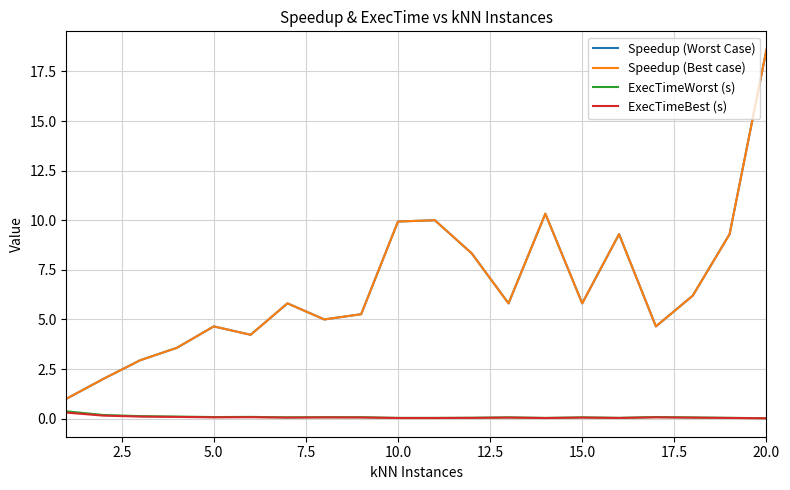

What are all the series names shown in the legend?

Speedup (Worst Case), Speedup (Best case), ExecTimeWorst (s), ExecTimeBest (s)